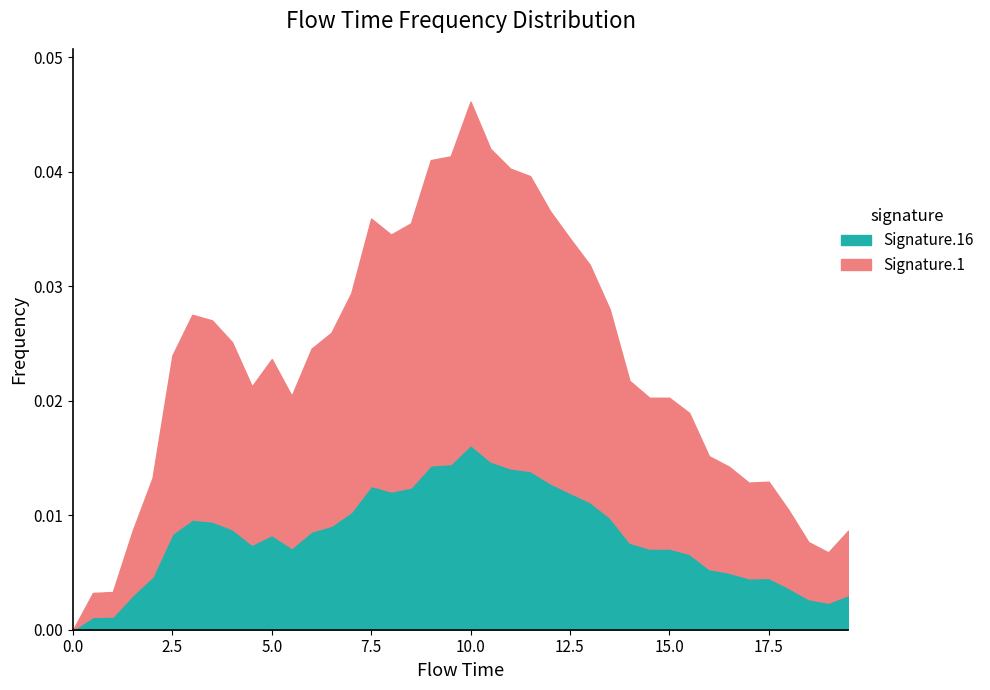

At which category is the sum across all series the highest?

10.0